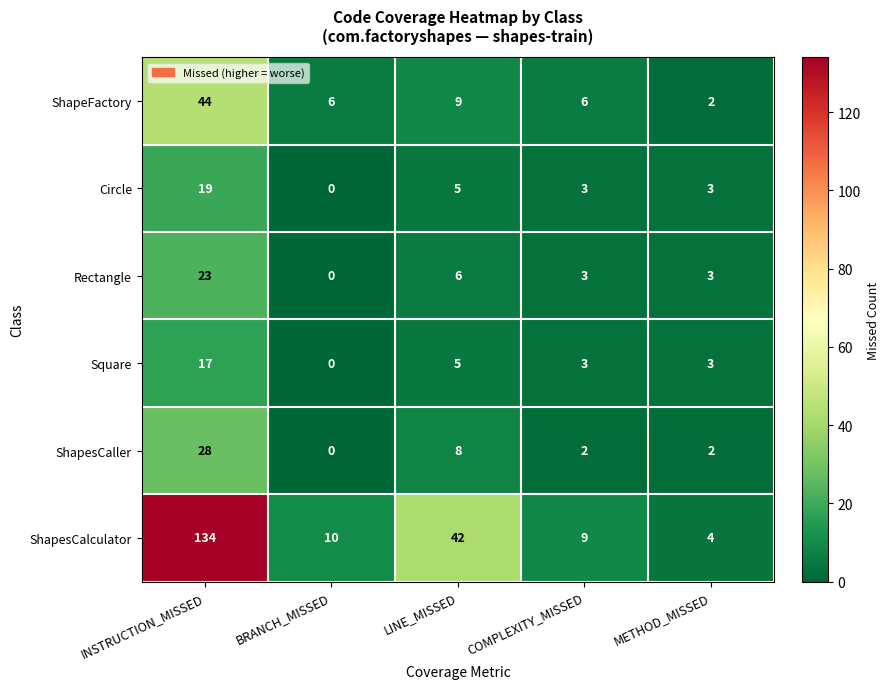

What is the total value across all series at COMPLEXITY_MISSED?

26